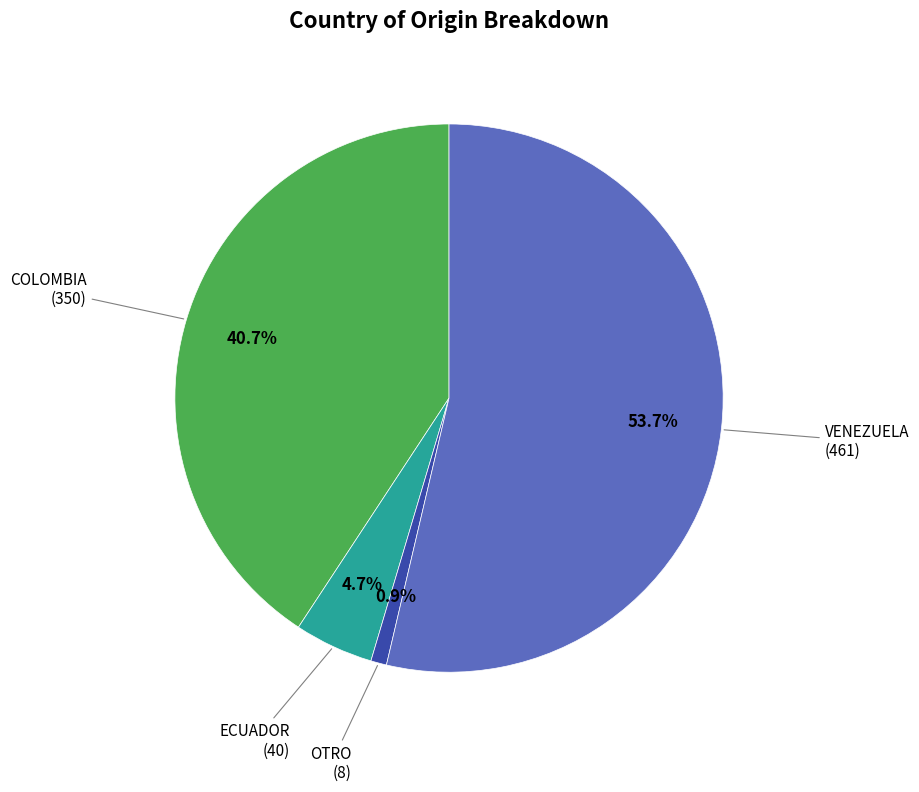

Is there a majority slice in this chart?

Yes